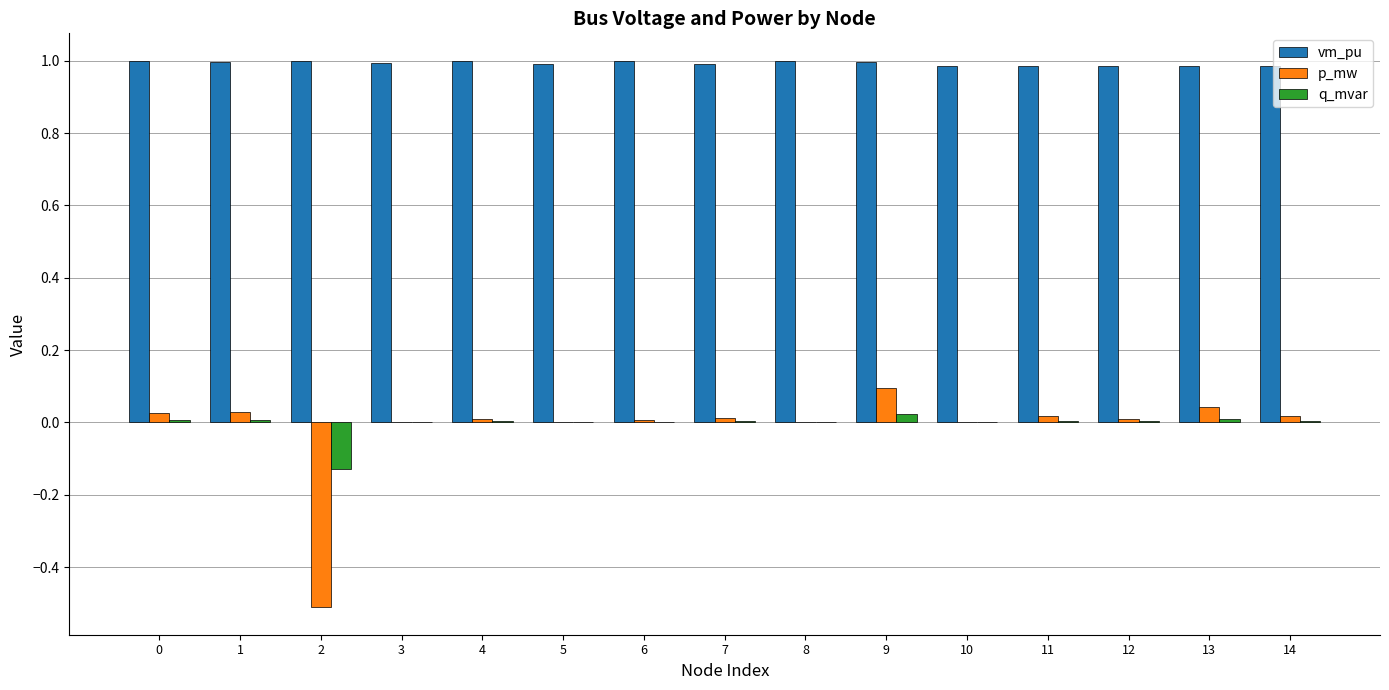

The q_mvar series shows 0.0 at 3. True or false?

True